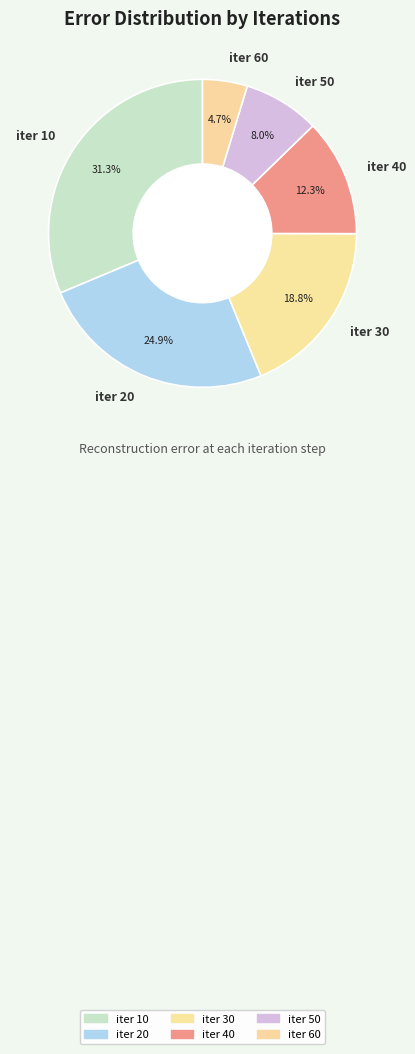

What is the largest slice in the pie chart?

iter 10